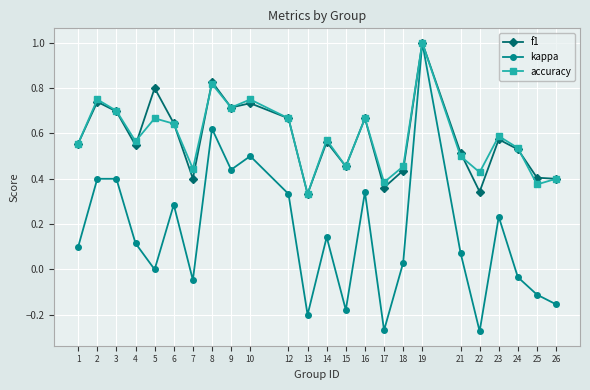

Which category has the highest value across all series?

19